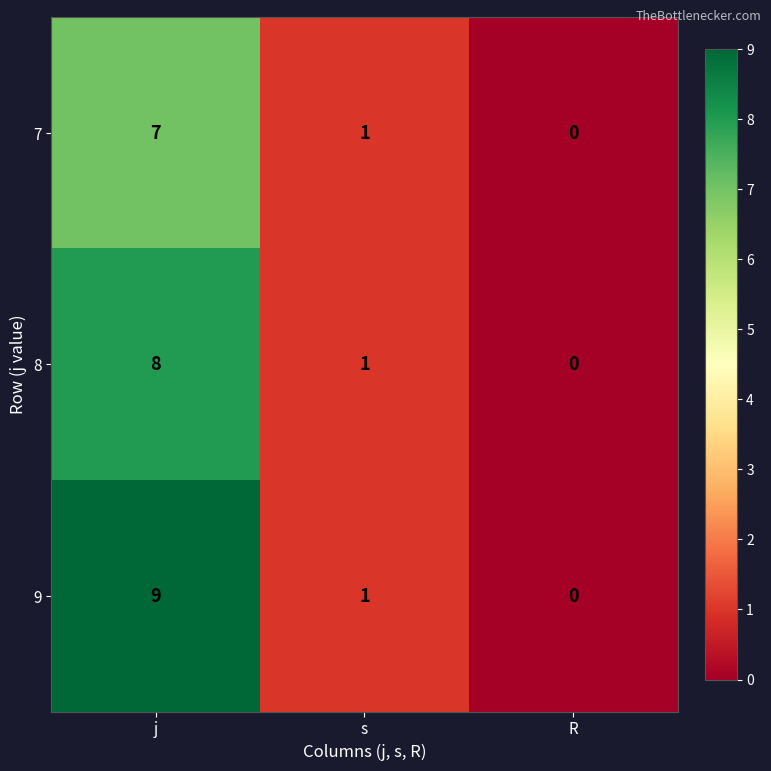

What is the spread (max minus min) of values at j?

2